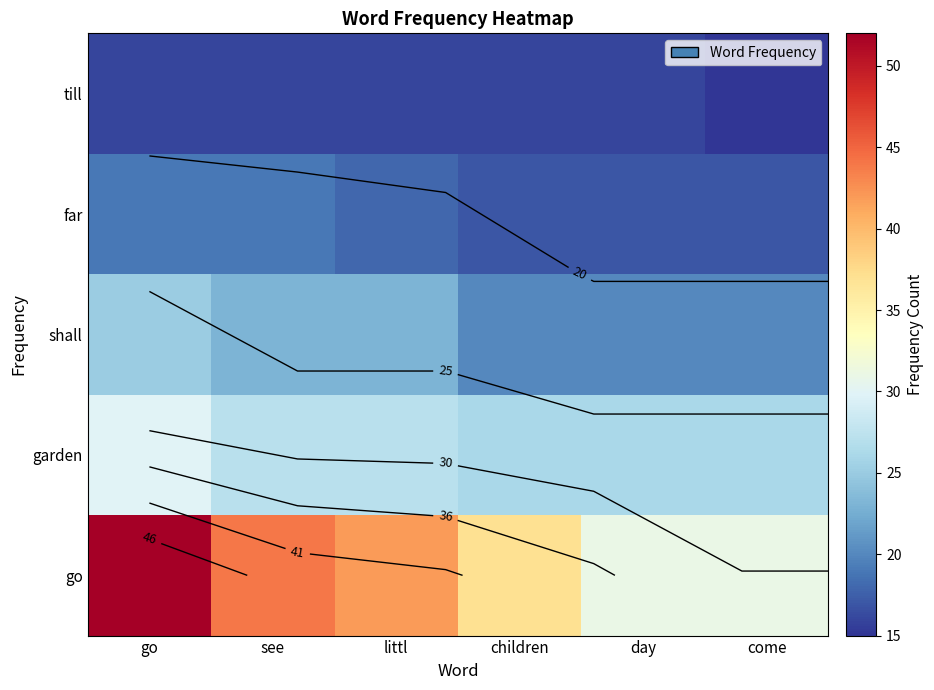

What is the maximum value for go?

52